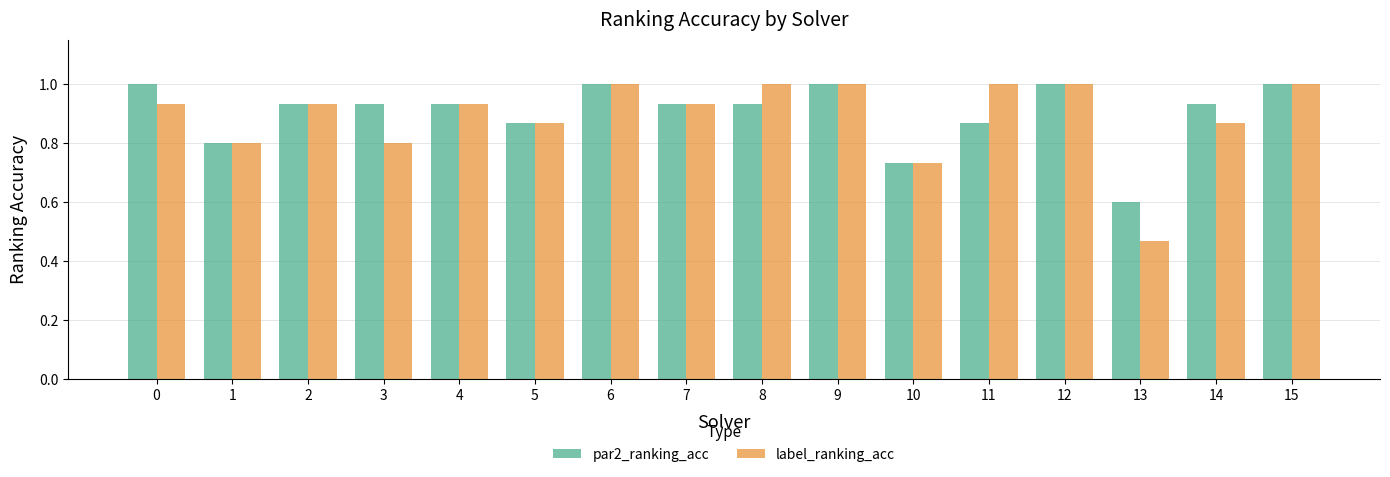

The label_ranking_acc series shows 1.2 at 7. True or false?

False